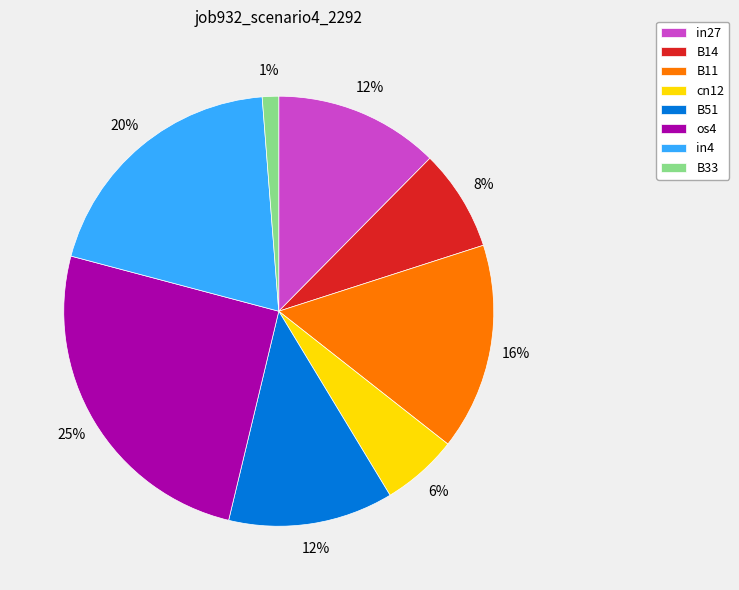

To the nearest percent, what is the average slice percentage?

12%